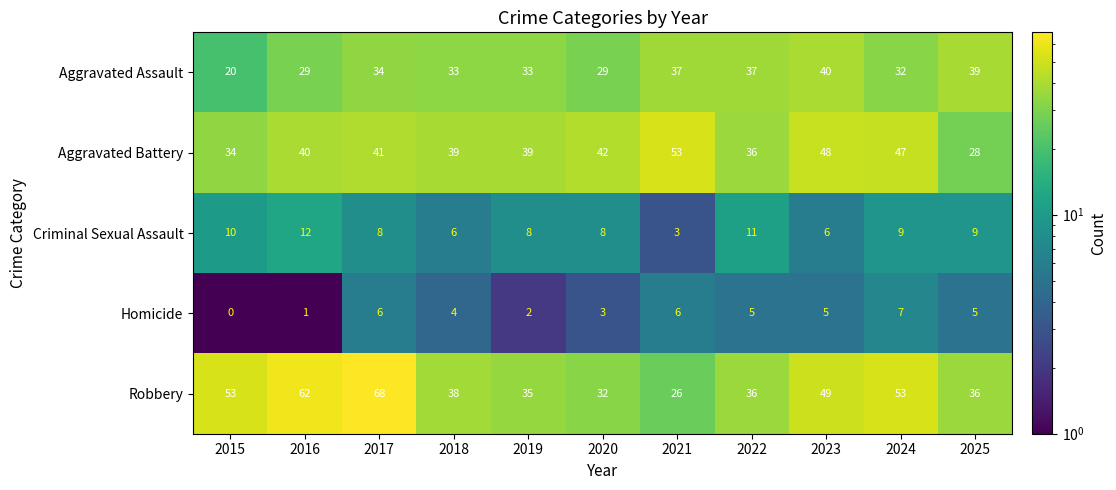

Where is Aggravated Battery nearest to the value 40?

2016